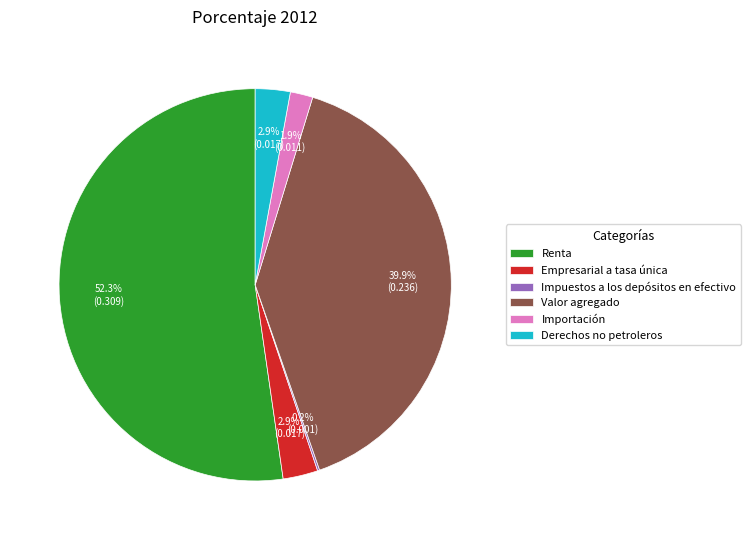

What portion of the pie excludes Derechos no petroleros?

97.1%